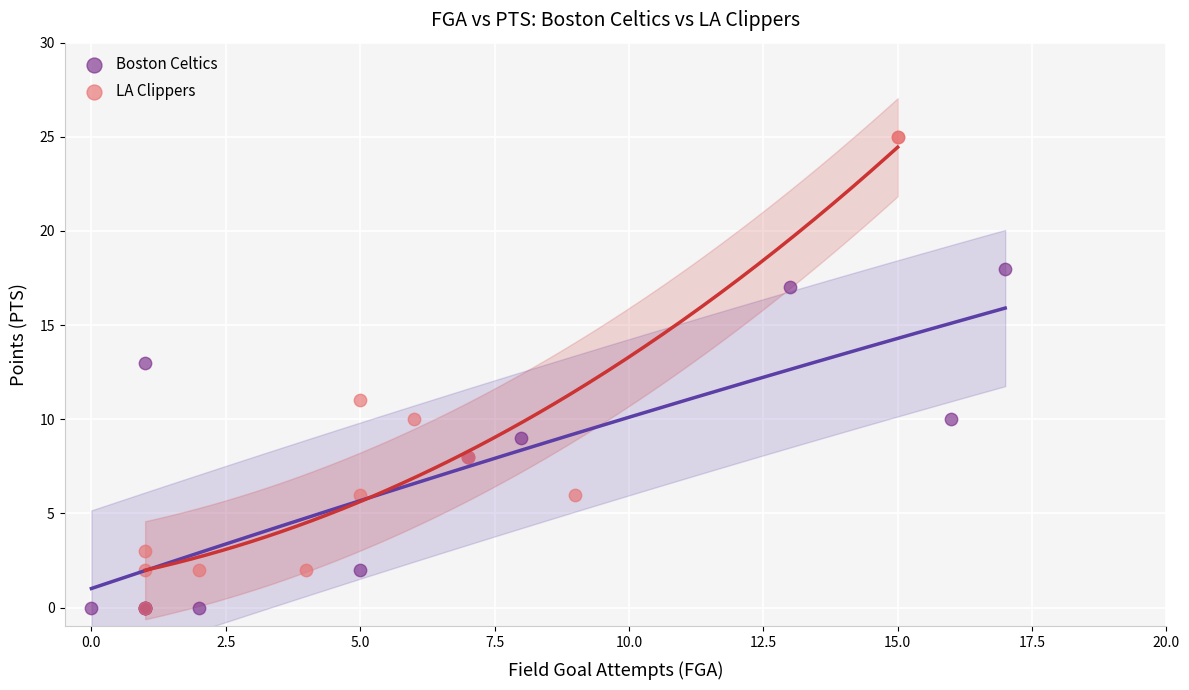

Which series contains the highest Y value?

LA Clippers